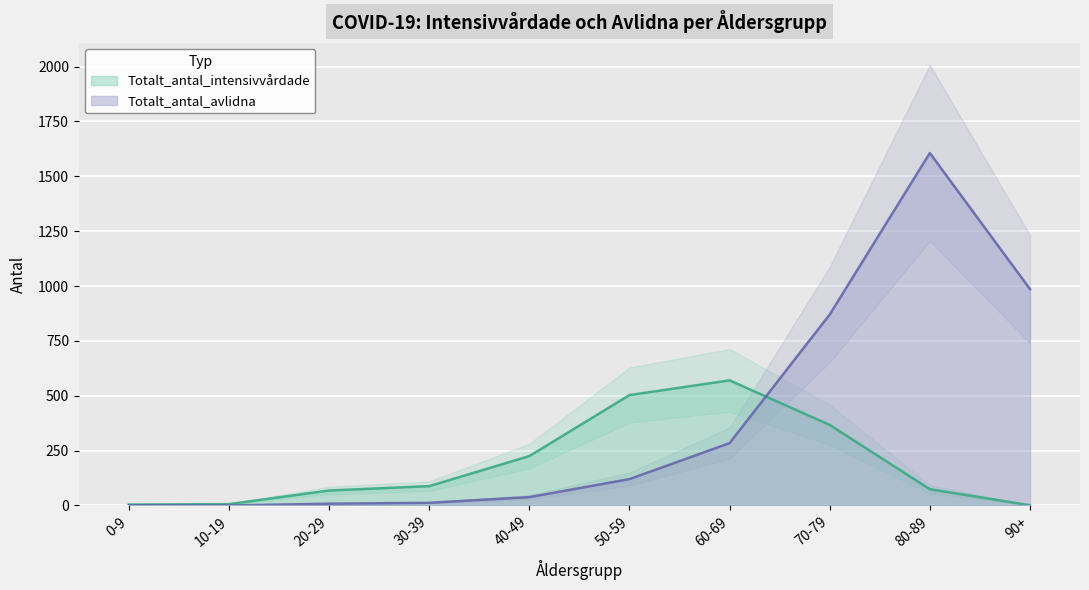

Is it true that Totalt_antal_avlidna equals 0 at 10-19?

True